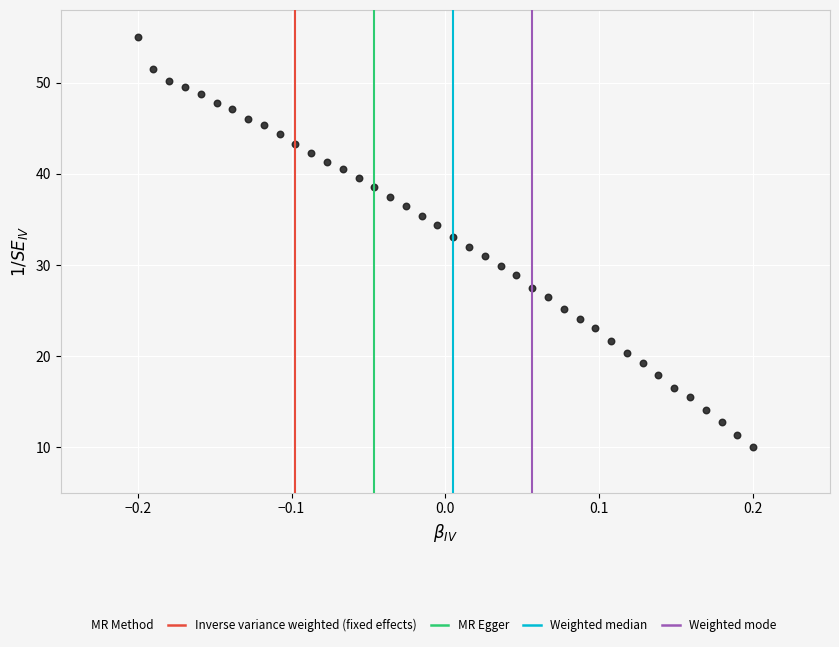

What is the range of Y values (max minus min)?

45.0